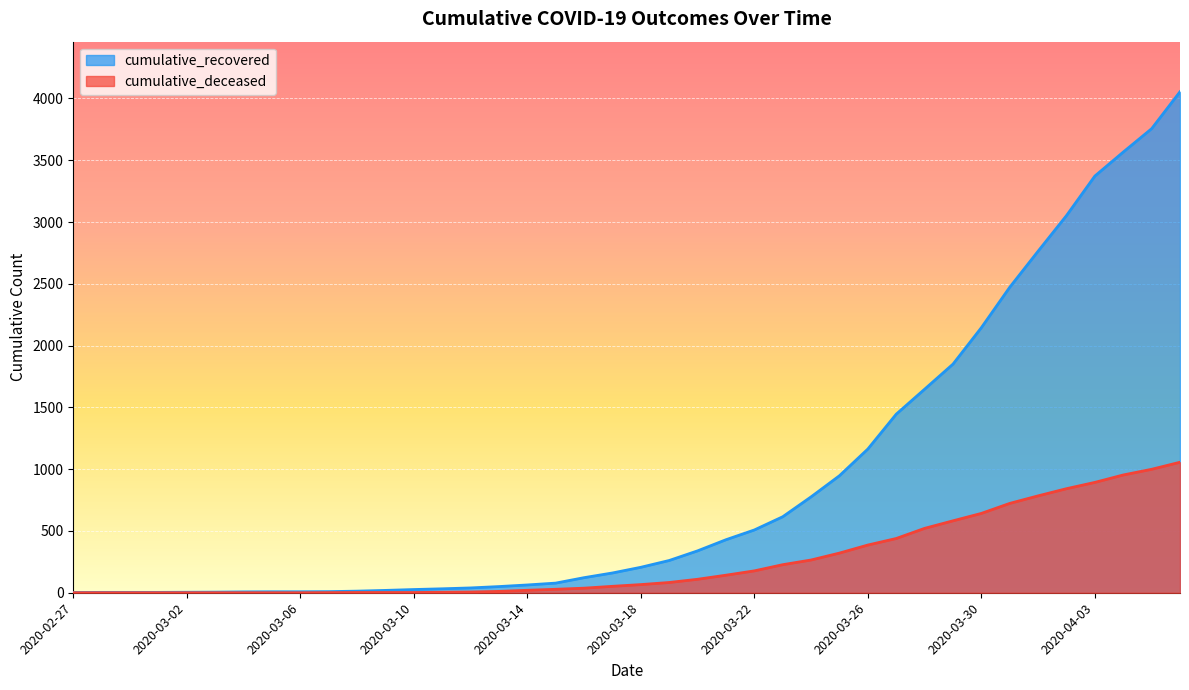

How many distinct data groups are displayed?

2